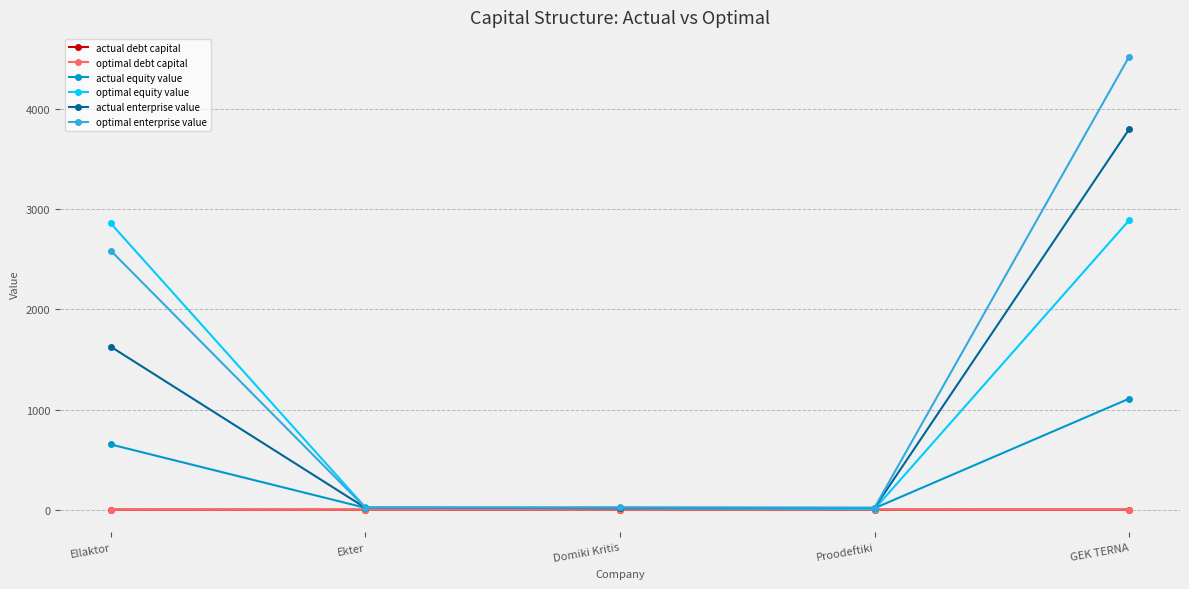

Read the optimal equity value value at Proodeftiki.

5.3